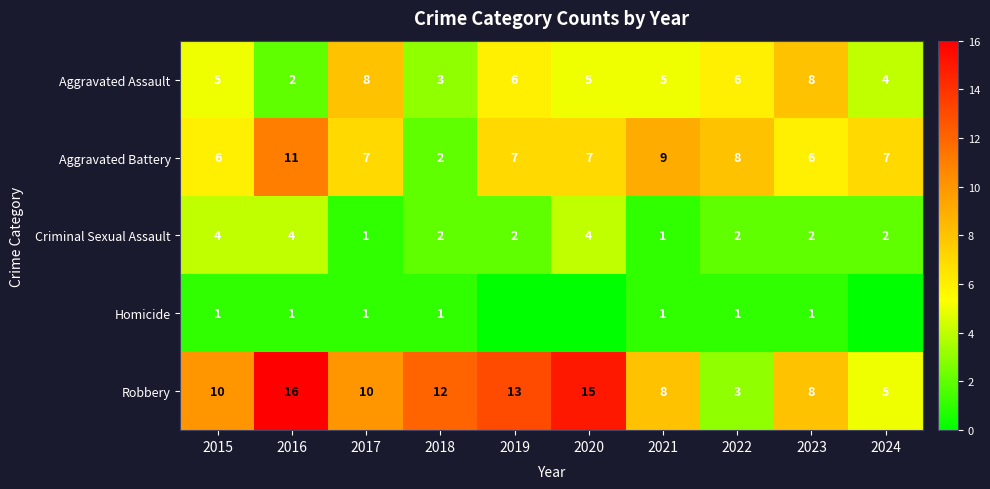

What is the difference between the highest and lowest values at 2024?

7